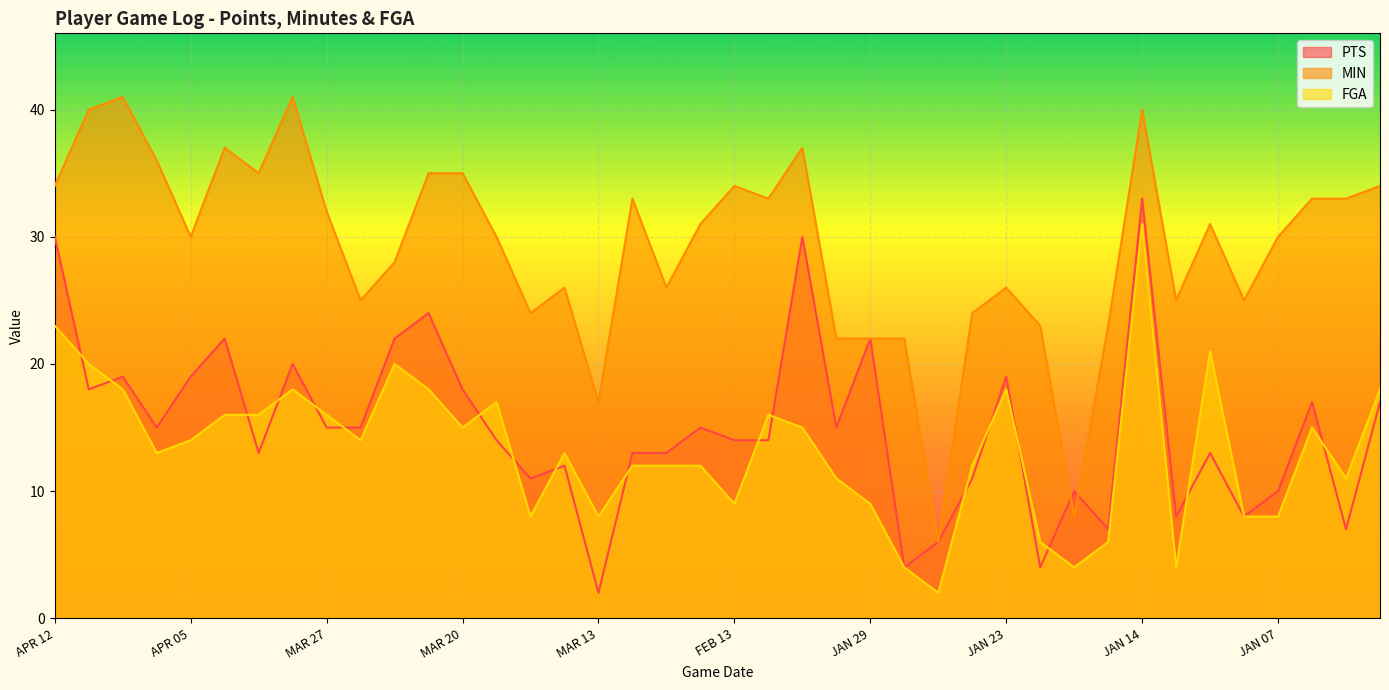

At FEB 13, list the series in order from largest to smallest.

MIN, PTS, FGA